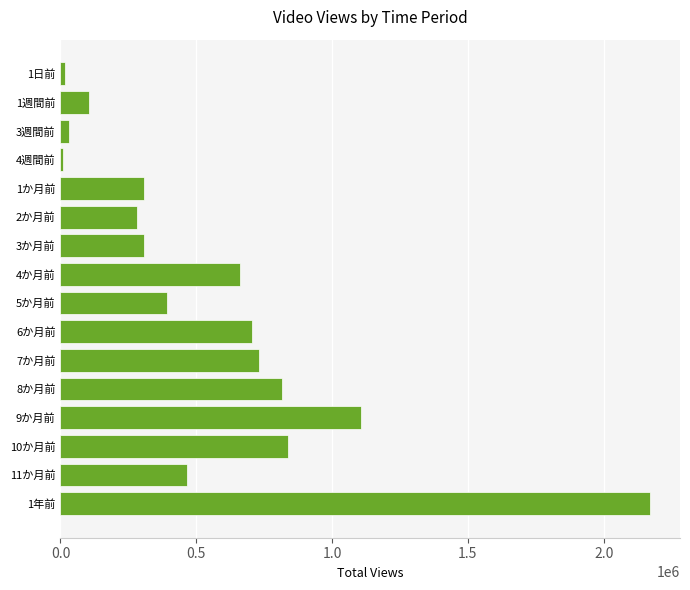

How many bars are there in total?

16